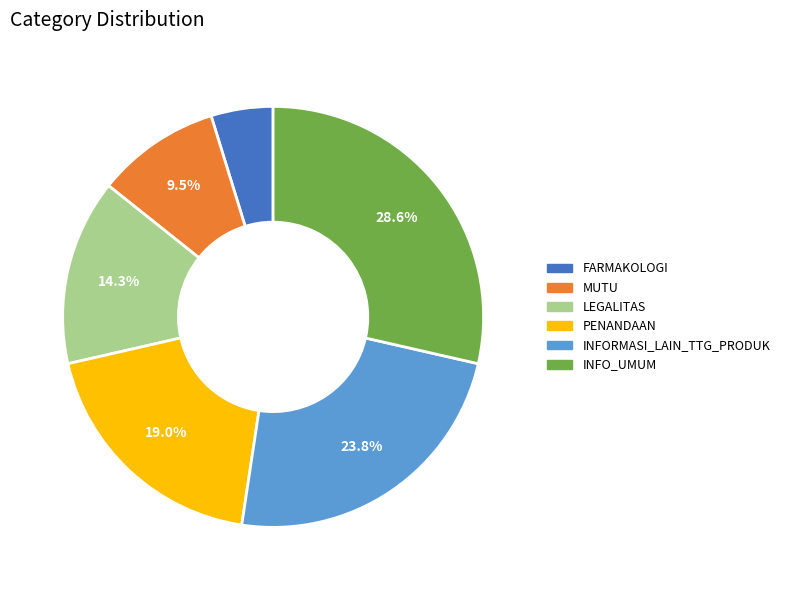

Rank the categories by value from lowest to highest.

FARMAKOLOGI, MUTU, LEGALITAS, PENANDAAN, INFORMASI_LAIN_TTG_PRODUK, INFO_UMUM